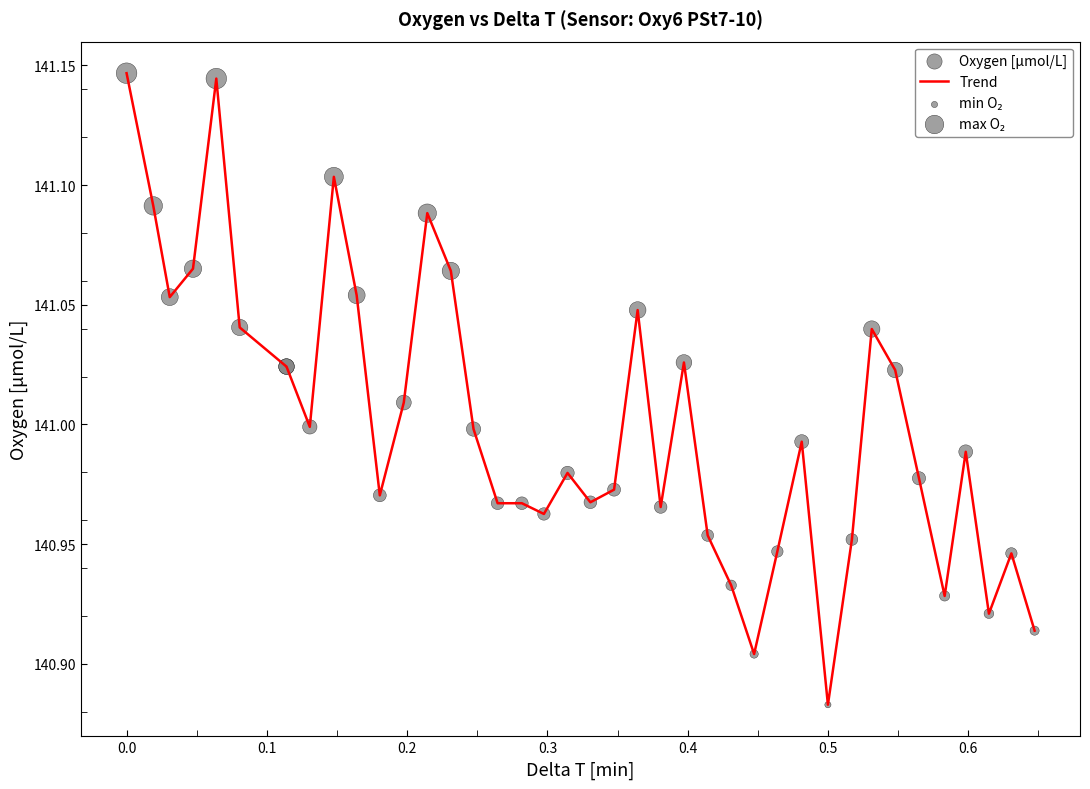

Is this an area chart (filled region under the line)?

No